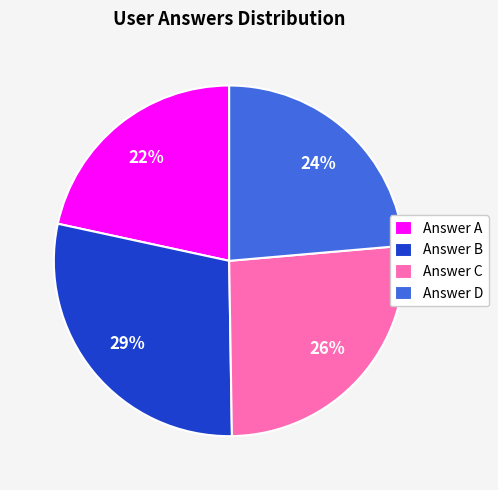

What is the smallest slice in the pie chart?

Answer A